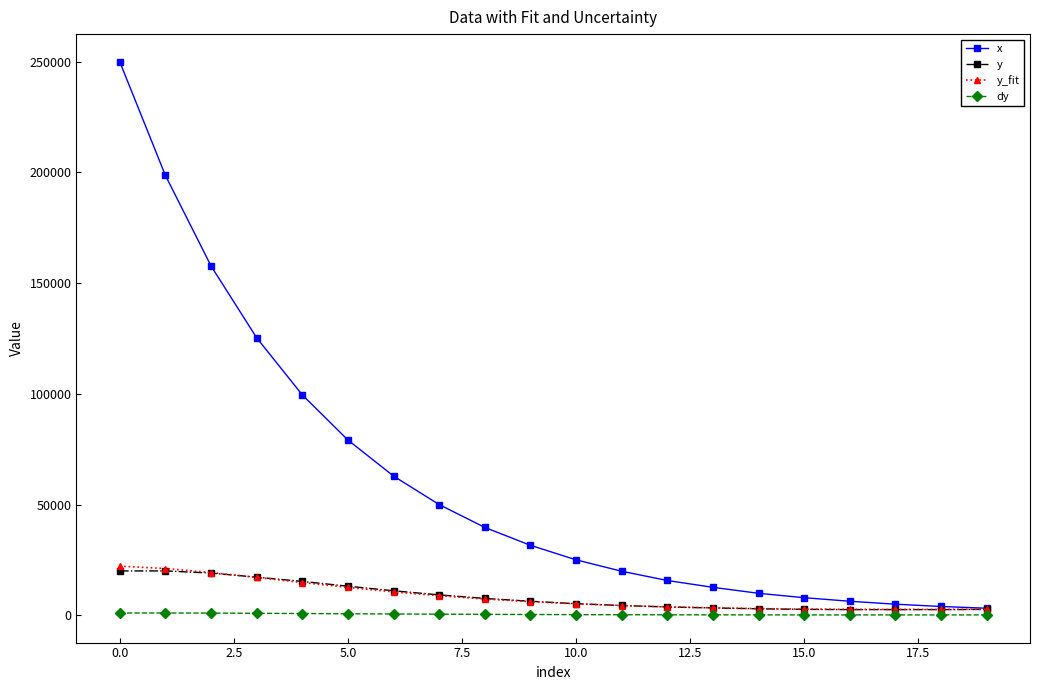

What is the maximum value shown in the chart?

250019.5